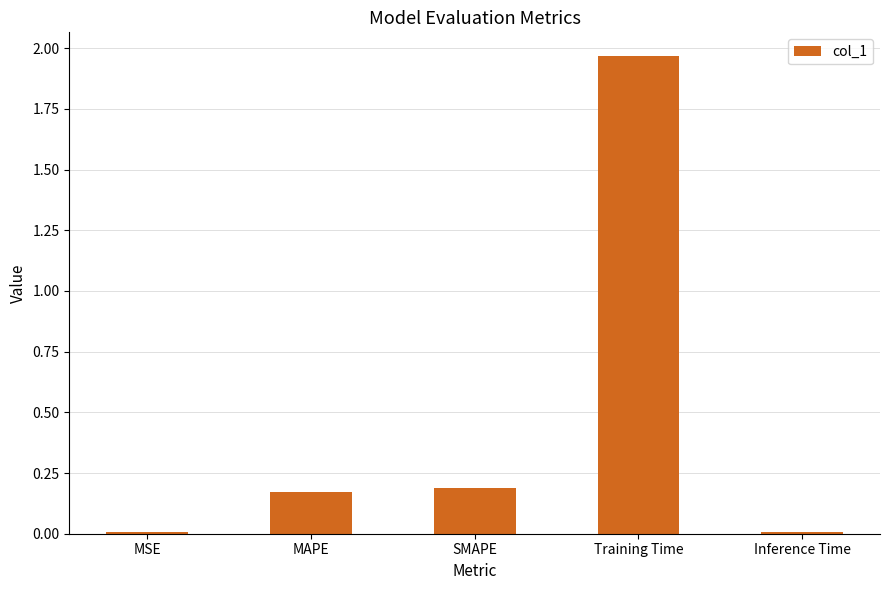

Which label corresponds to the largest value in the chart?

Training Time